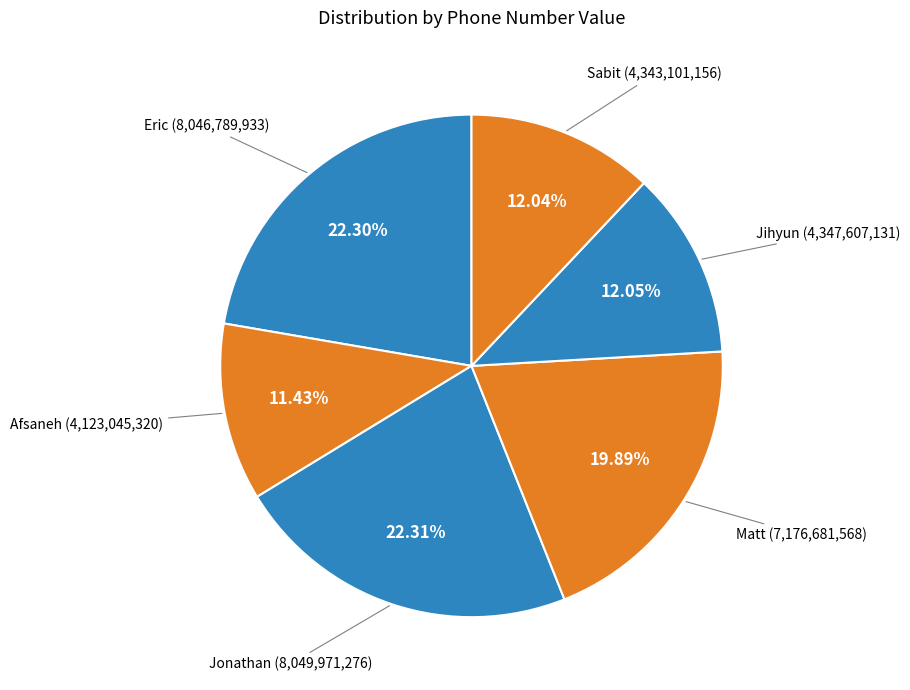

What is the total percentage of Matt and Eric?

42.2%